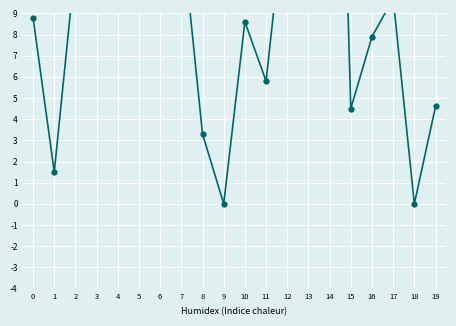

Which category has the lowest value across all series?

9